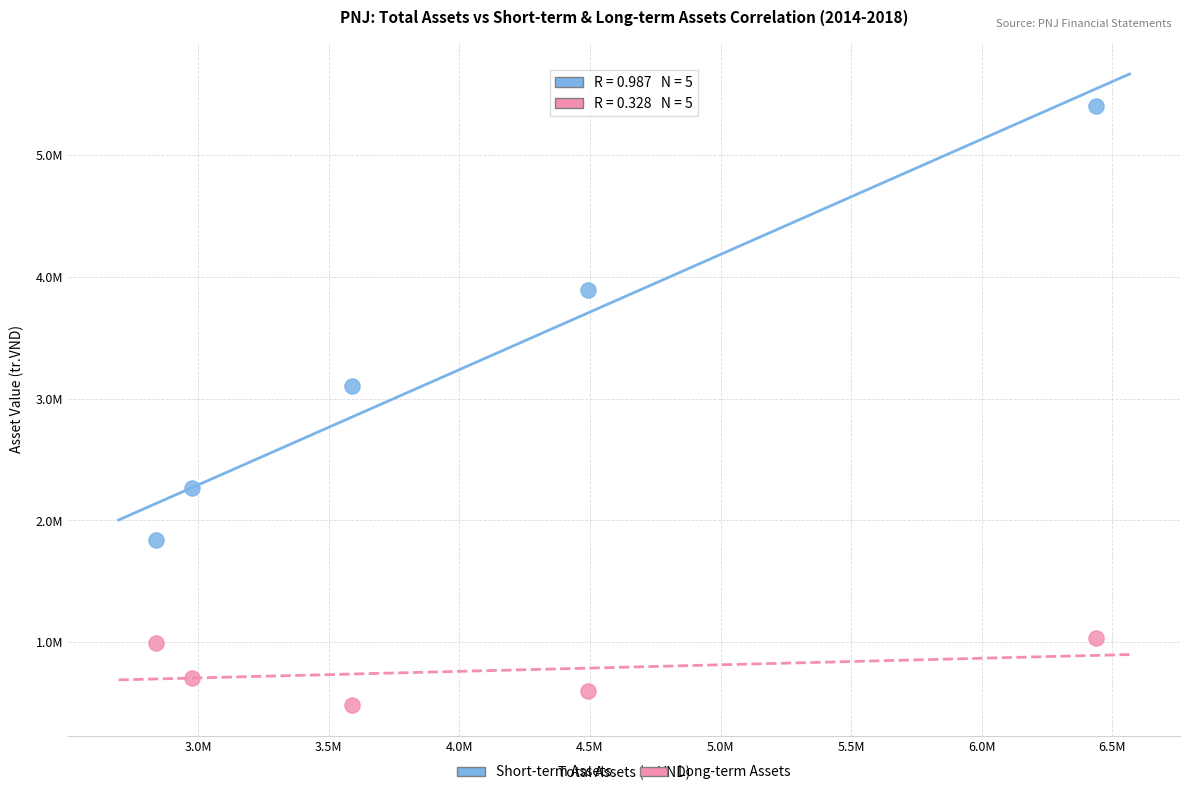

Which series has the widest spread of Y values?

Short-term Assets